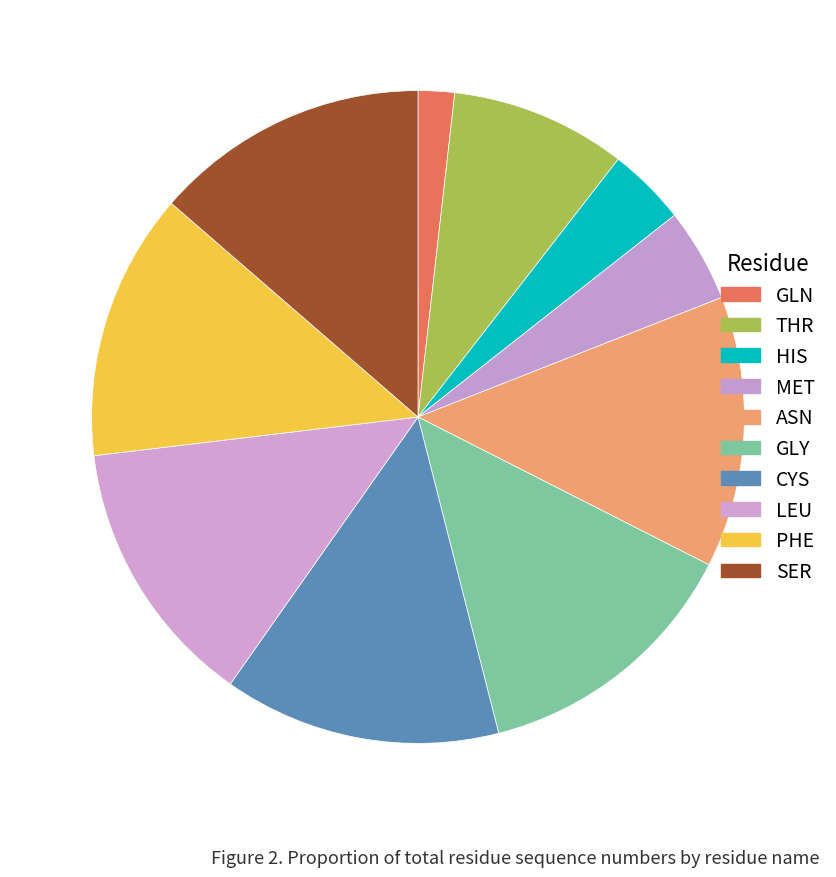

Combined, do HIS and GLN account for over 50%?

No